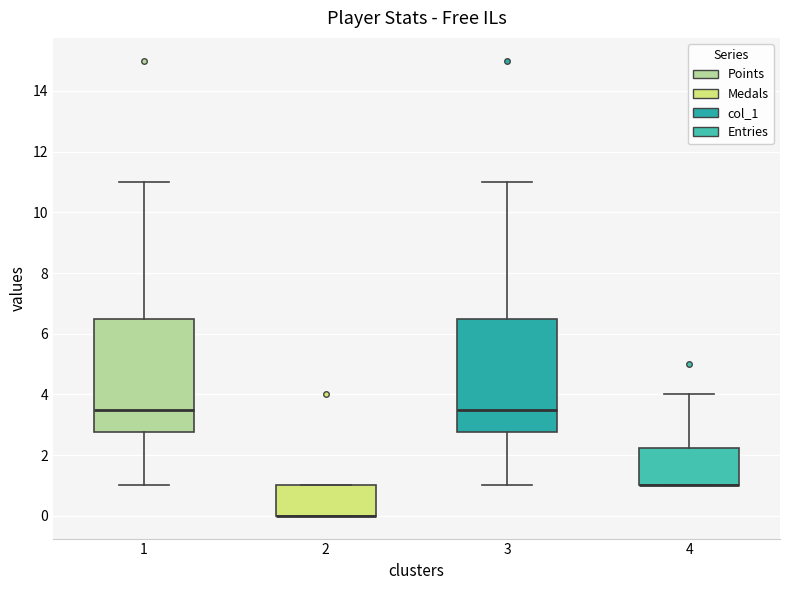

Reading left to right, read every box against the y-axis: the position of its median line, the range the box covers, and the ends of its whiskers. The values are not printed on the chart, so give them approximately, as read against the axis.

1: median 3.6, box 2.8 to 6.6, whiskers 1.0 to 11.0
2: median 0.0 (drawn on the box's lower edge), box 0.0 to 1.0, whiskers 0.0 to 1.0
3: median 3.6, box 2.8 to 6.6, whiskers 1.0 to 11.0
4: median 1.0 (drawn on the box's lower edge), box 1.0 to 2.2, whiskers 1.0 to 4.0